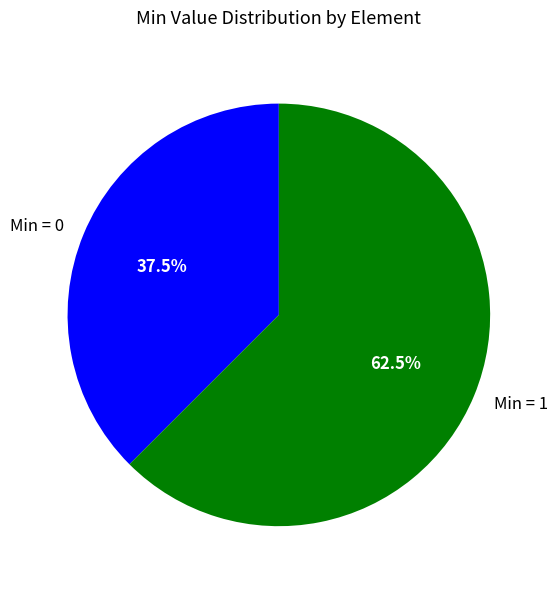

Count the number of slices in the pie.

2